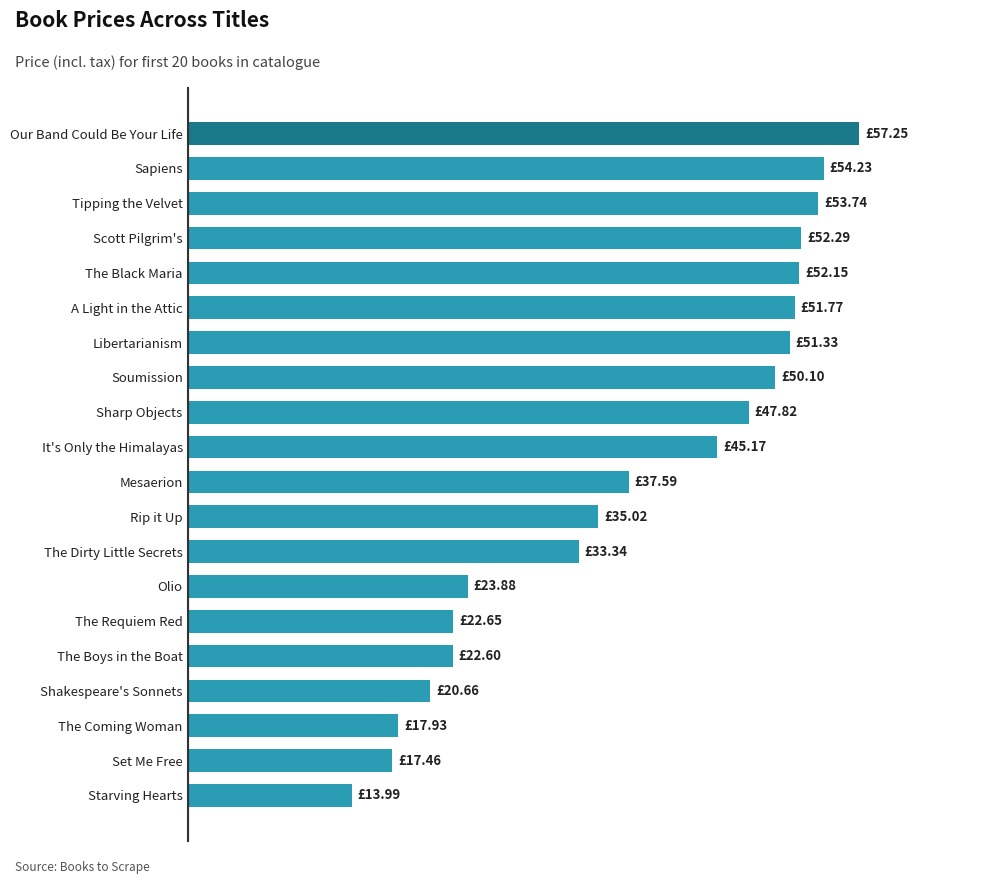

Are the bars horizontal?

Yes